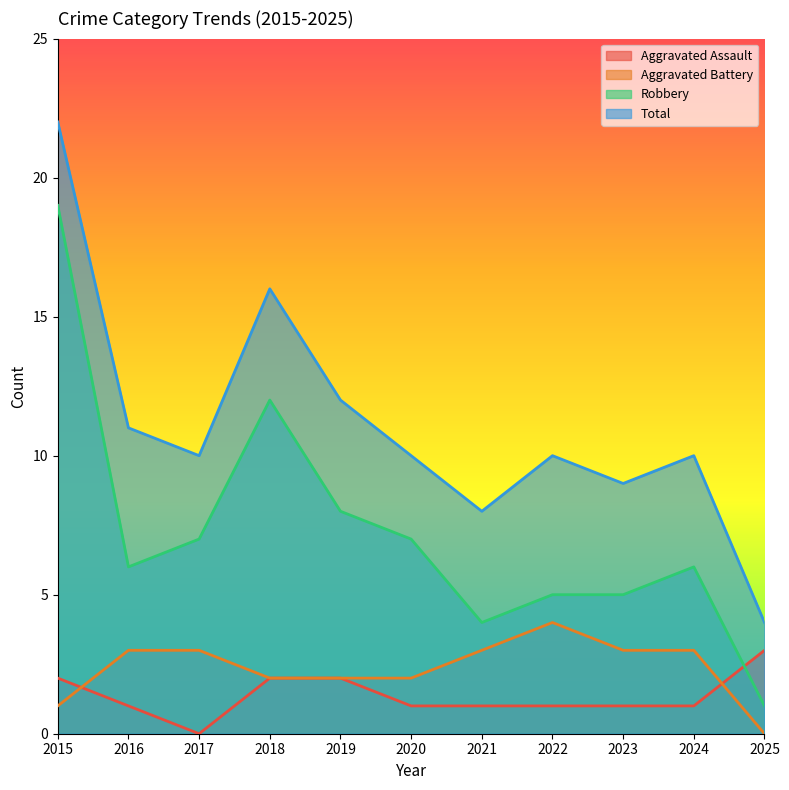

What is the highest value of the Aggravated Battery series?

4